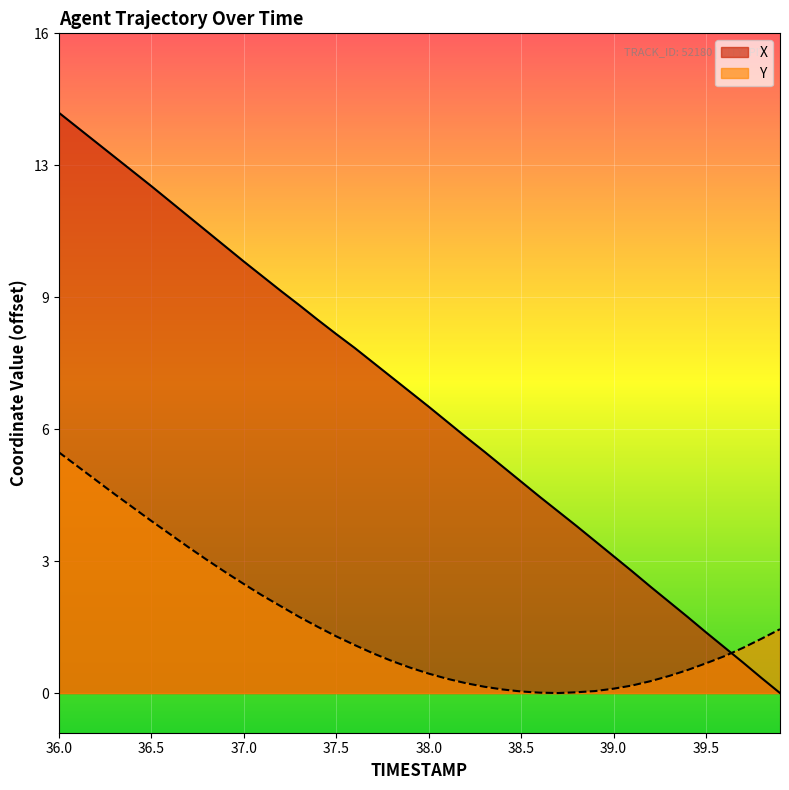

How many lines are shown in the chart?

2